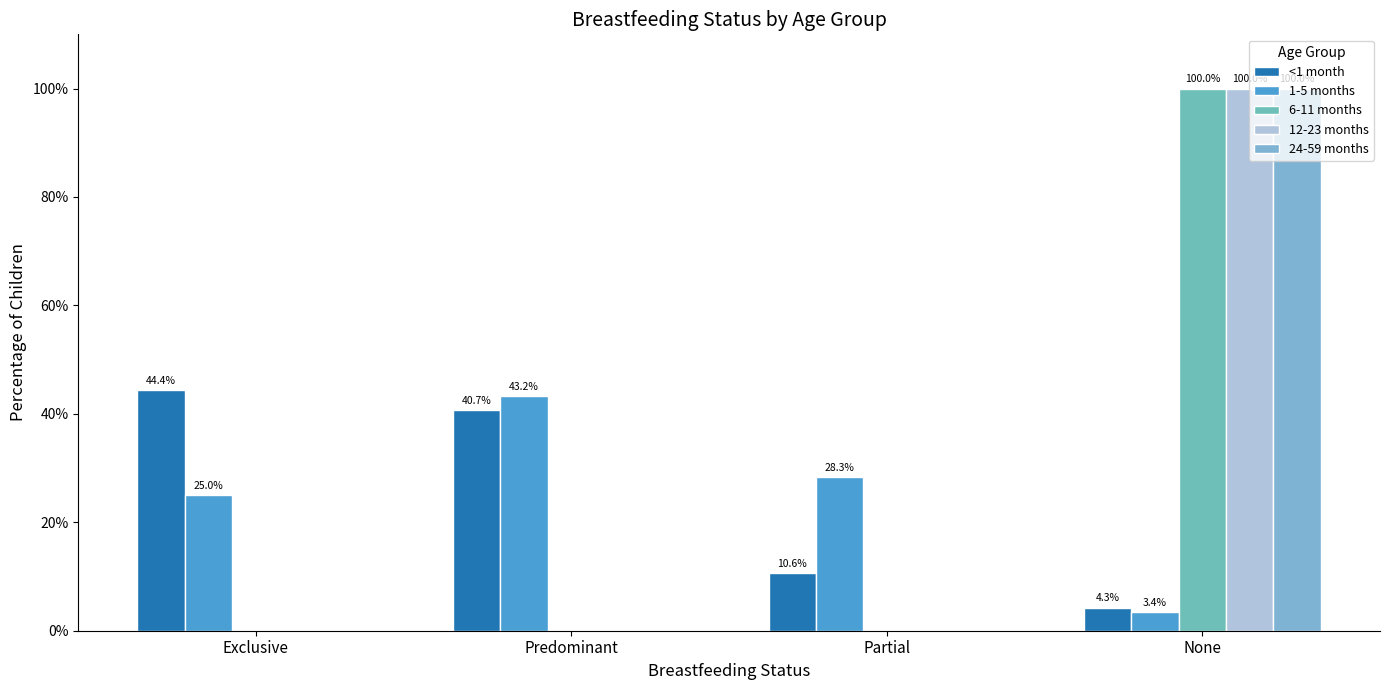

Are the bars grouped side by side (vs. stacked)?

Yes